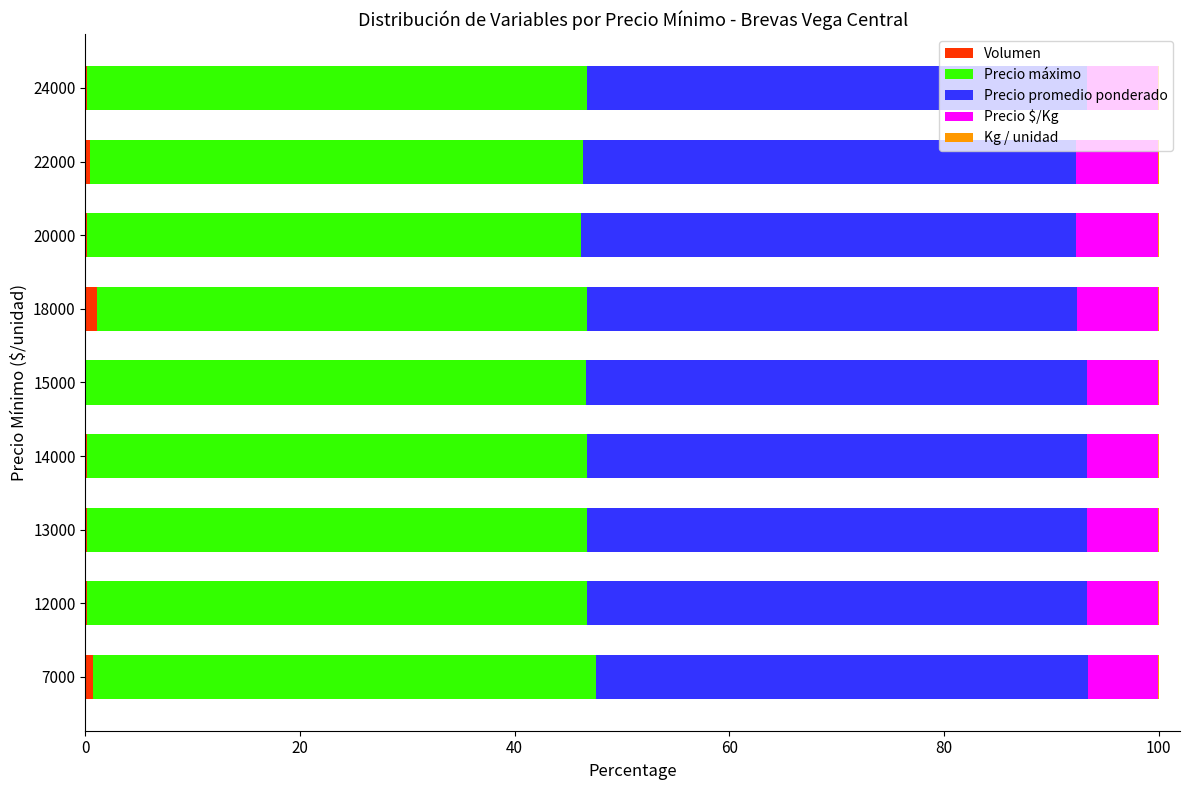

What is the sum of all Volumen values?

3.0